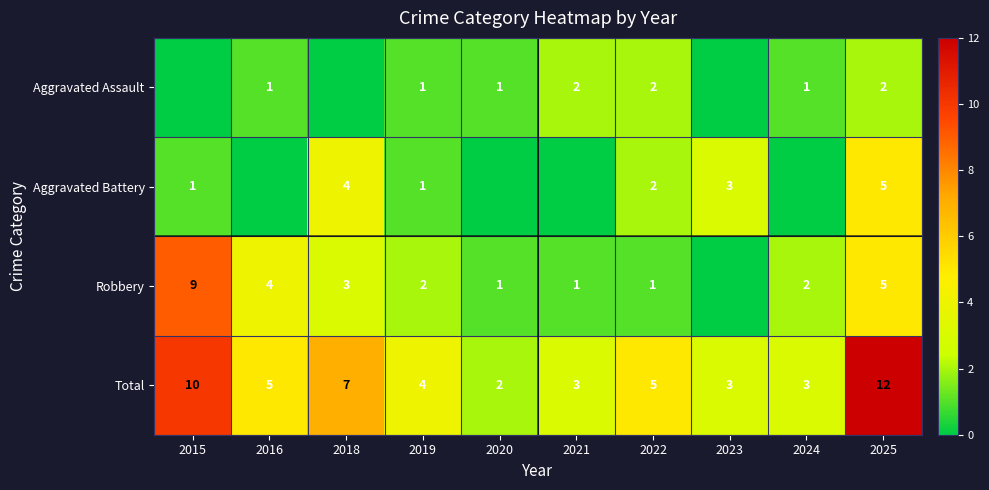

At which category is the sum across all series the highest?

2025